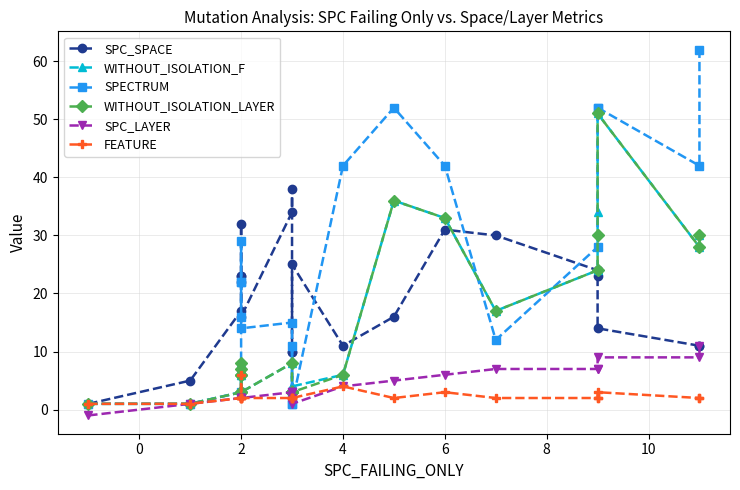

Which series has the widest spread of values?

SPECTRUM